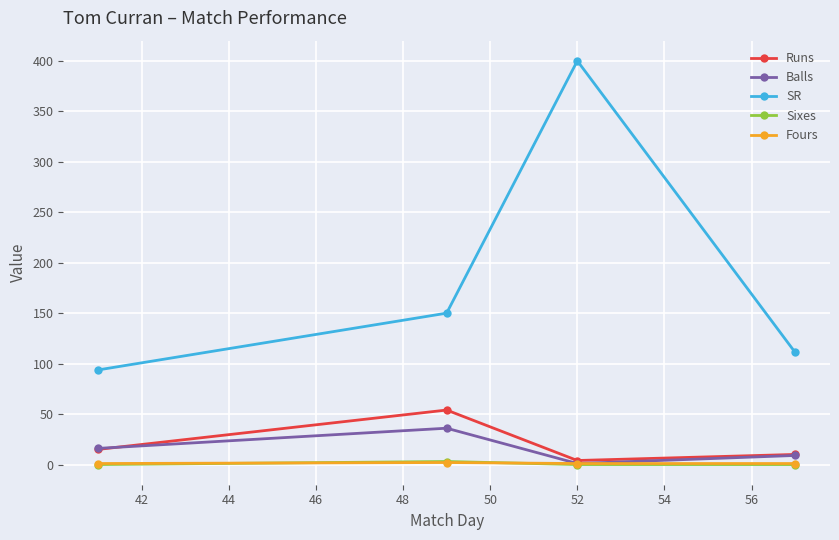

What is the difference between the maximum and minimum values in the Sixes series?

3.0